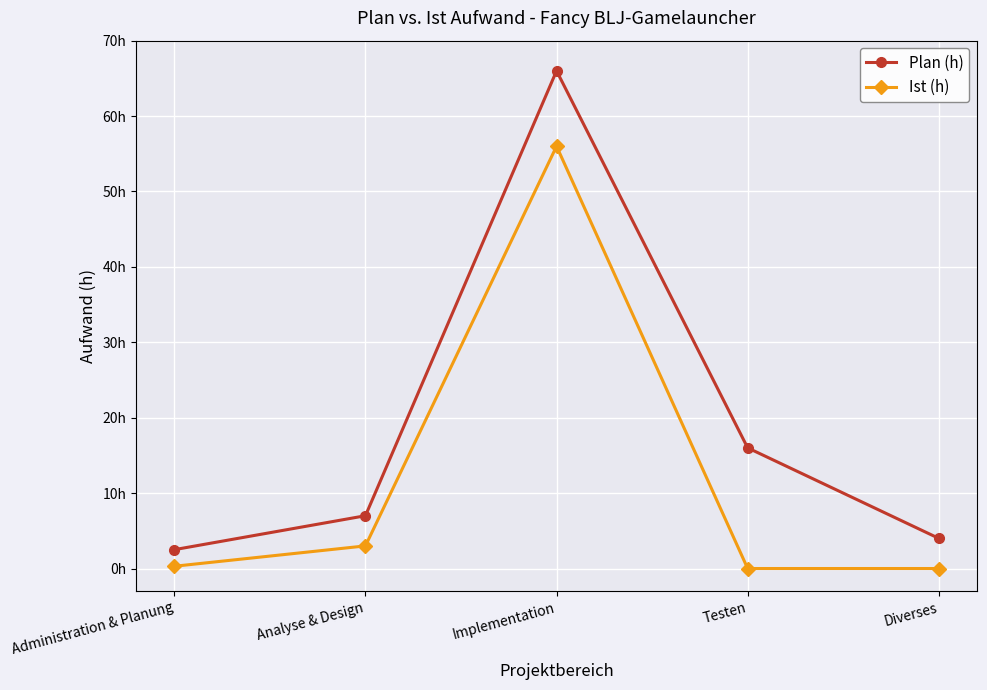

Reading right to left, transcribe all the data shown in this chart.

Plan (h): 4.0	16.0	66.0	7.0	2.5
Ist (h): 0.0	0.0	56.0	3.0	0.3